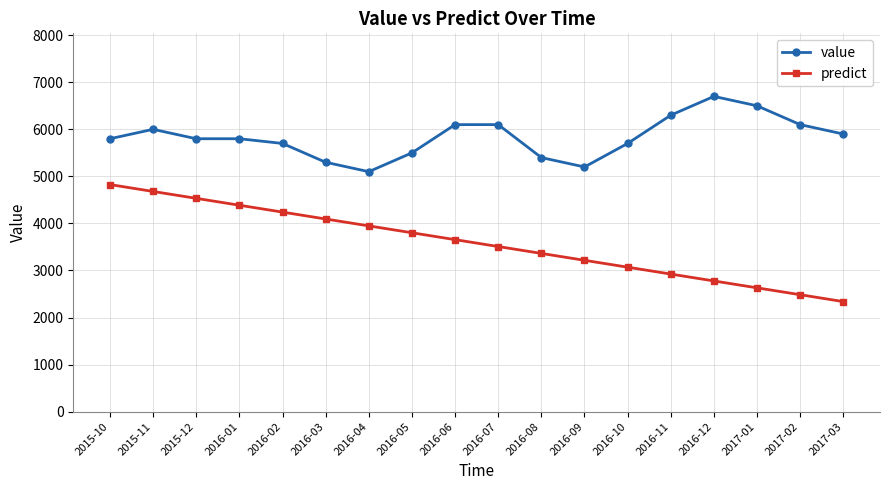

What is the minimum value for value?

5100.0